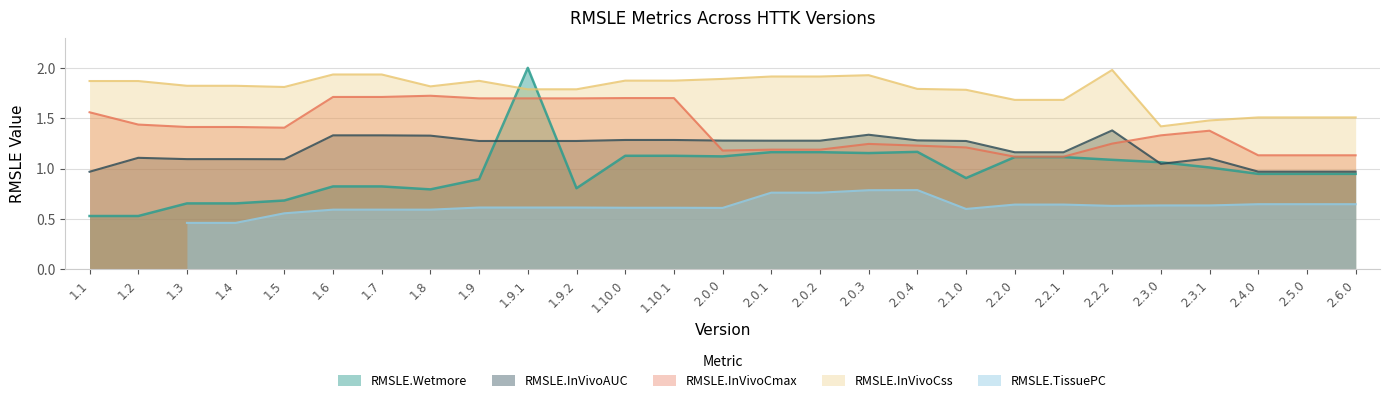

True or false: RMSLE.InVivoCss has a value of 2.4 at 1.3.

False